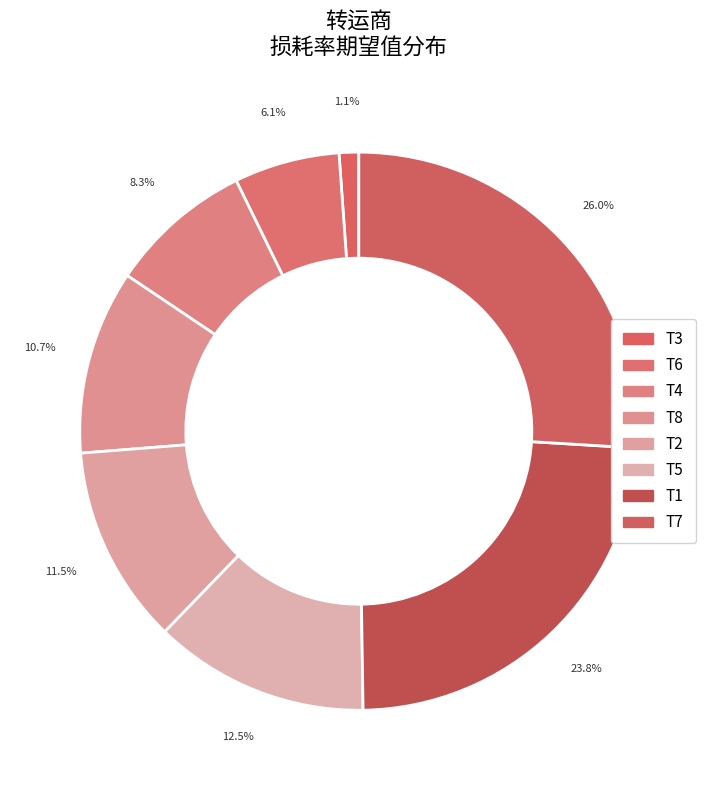

How many segments does this pie chart have?

8